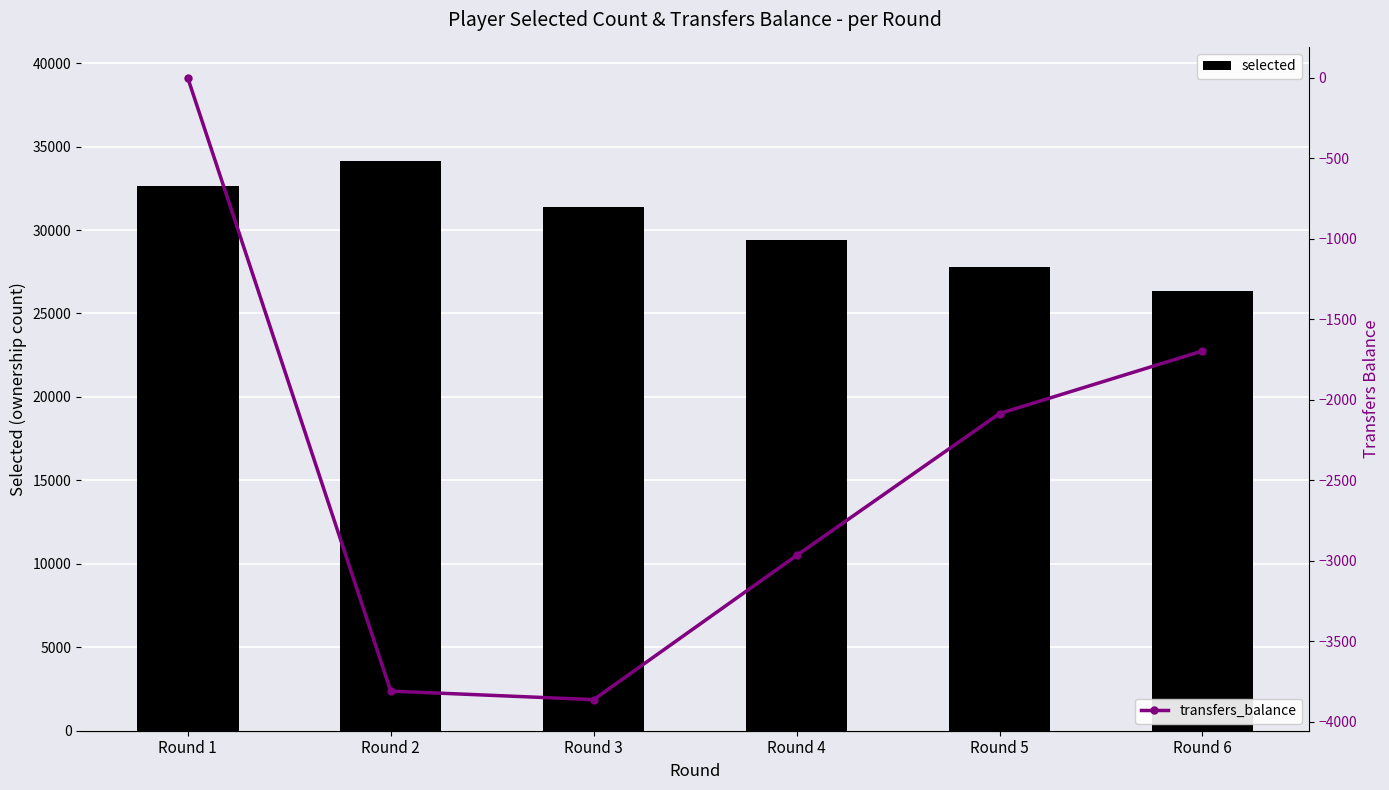

What is the minimum value shown in the chart?

-3864